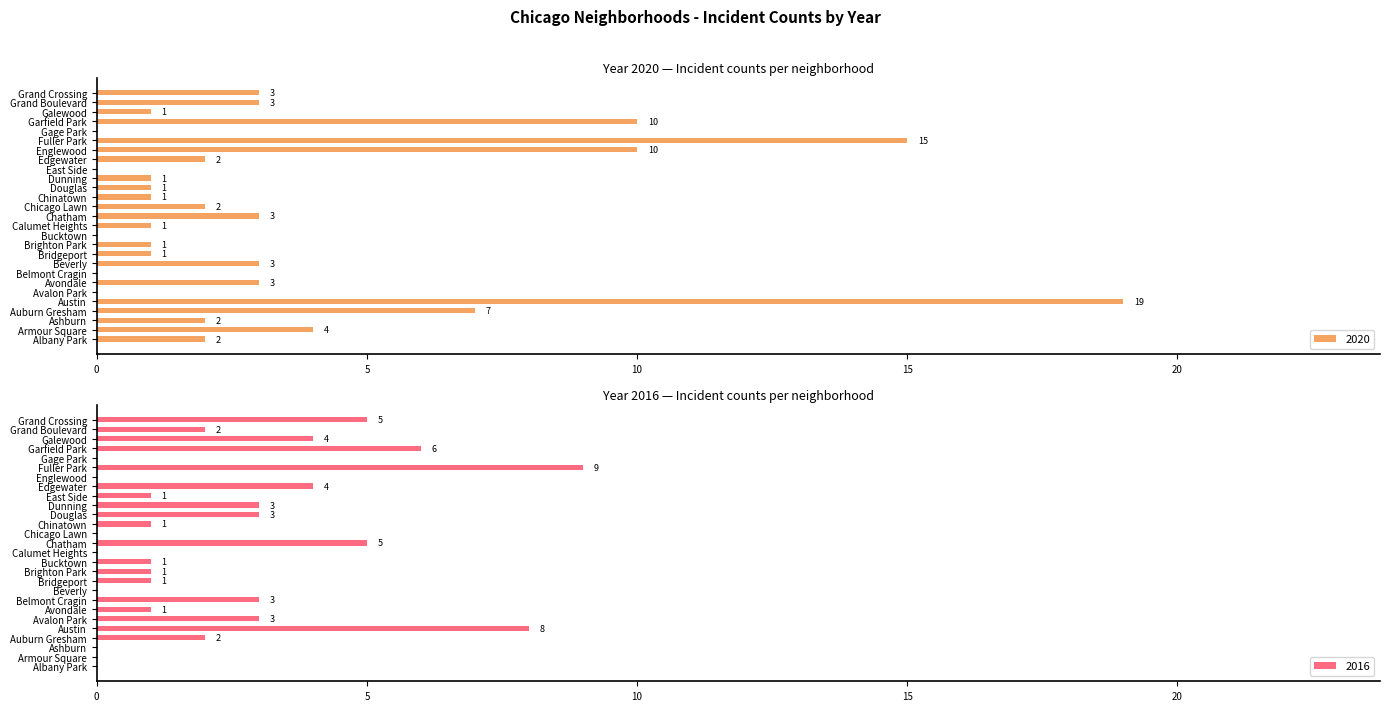

What is the label of the 16th bar from the right?

Bucktown